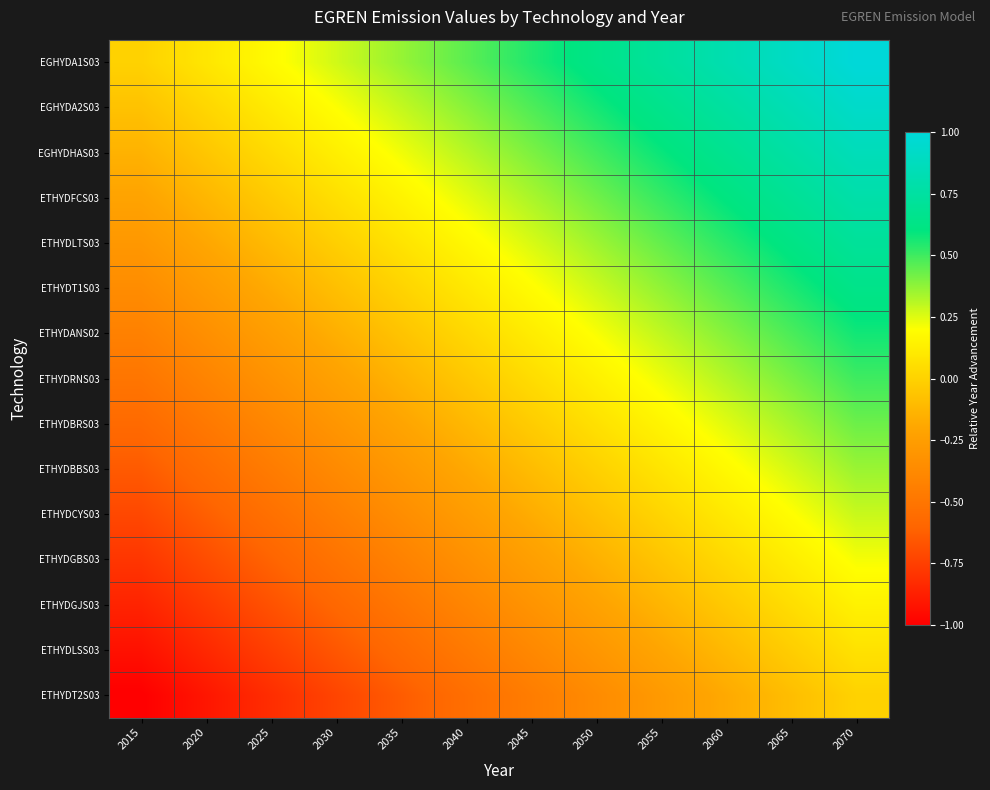

List the series in order of their peak value, lowest first.

ETHYDT2S03, ETHYDLSS03, ETHYDGJS03, ETHYDGBS03, ETHYDCYS03, ETHYDBBS03, ETHYDBRS03, ETHYDRNS03, ETHYDANS02, ETHYDT1S03, ETHYDLTS03, ETHYDFCS03, EGHYDHAS03, EGHYDA2S03, EGHYDA1S03